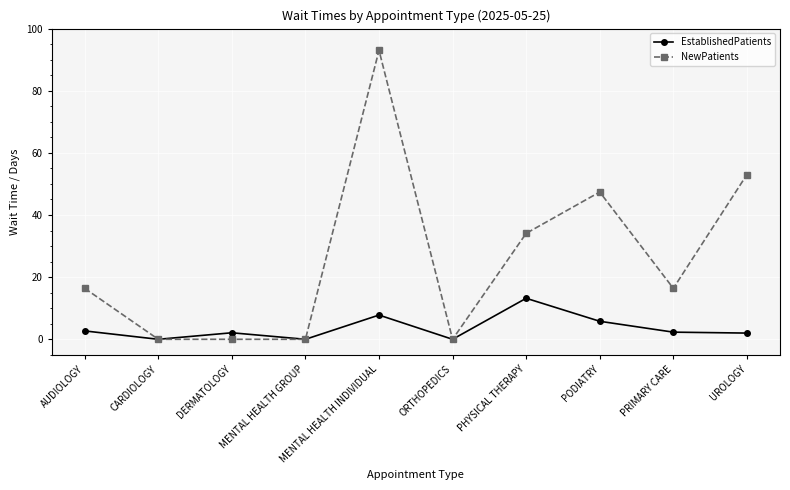

True or false: NewPatients has a value of 8.0 at PRIMARY CARE.

False